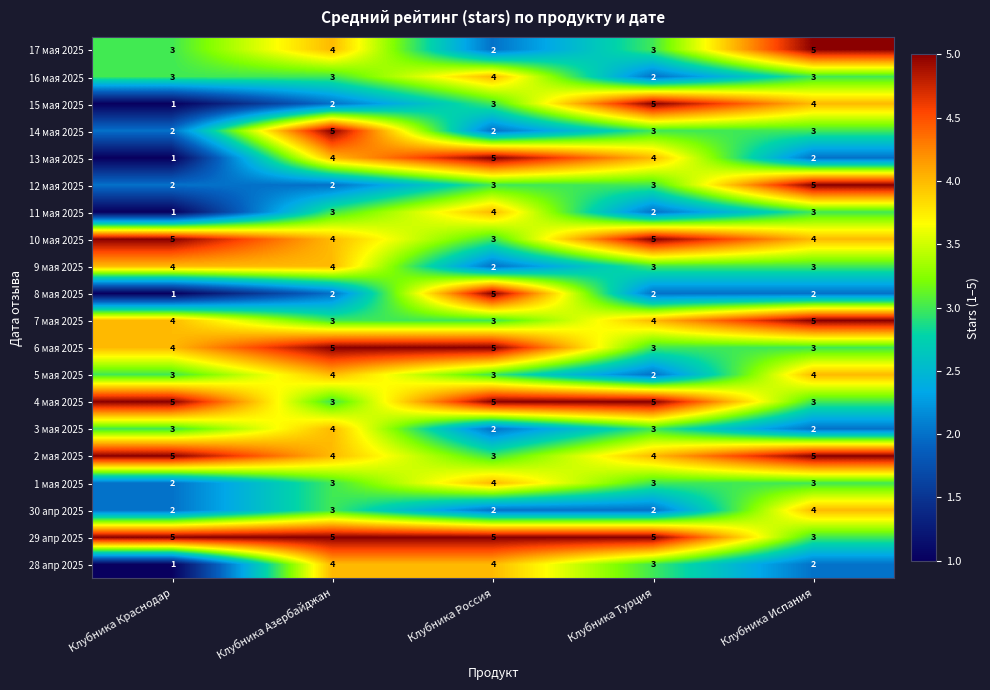

Which series changed the most between Клубника Азербайджан and Клубника Испания?

12 мая 2025